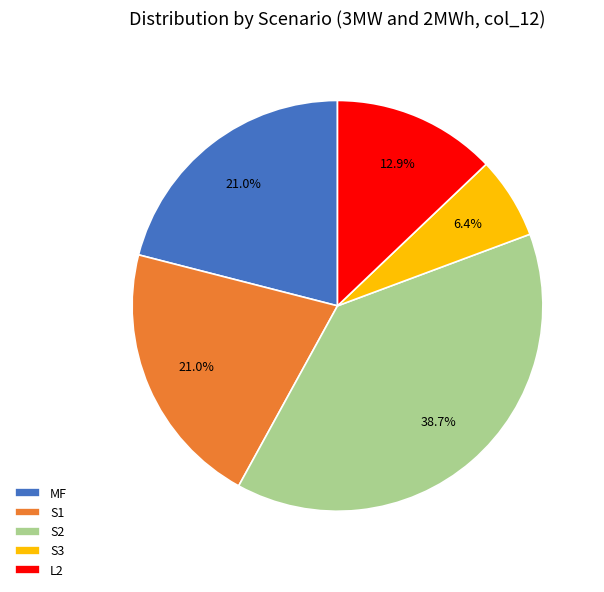

Which category has the biggest portion of the pie?

S2